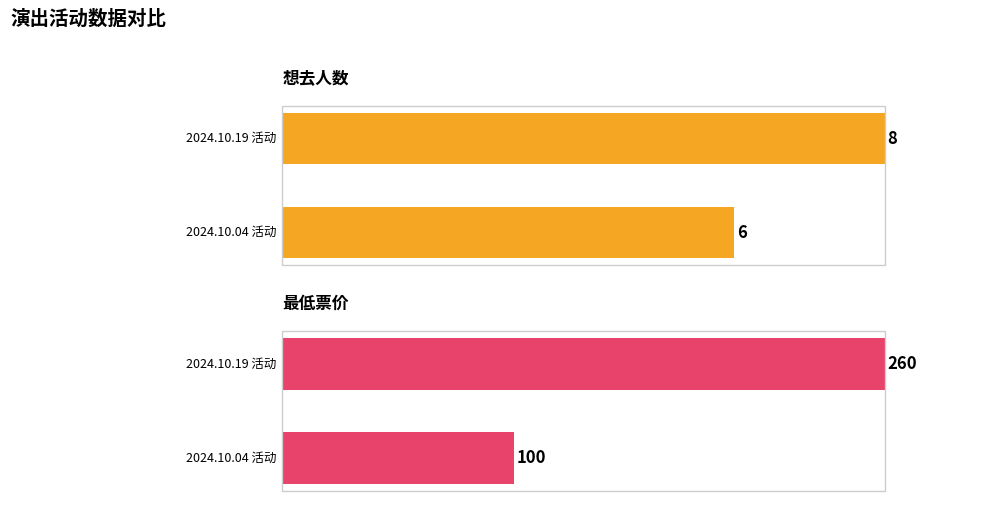

What is the minimum value for 想去人数?

6